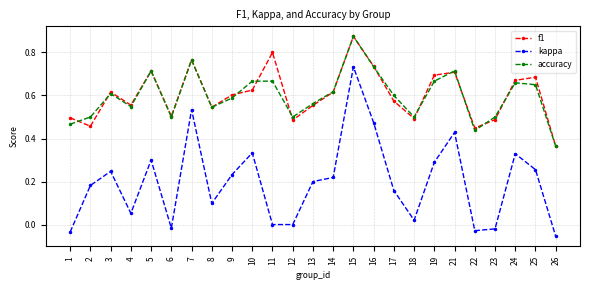

How many distinct data groups are displayed?

3